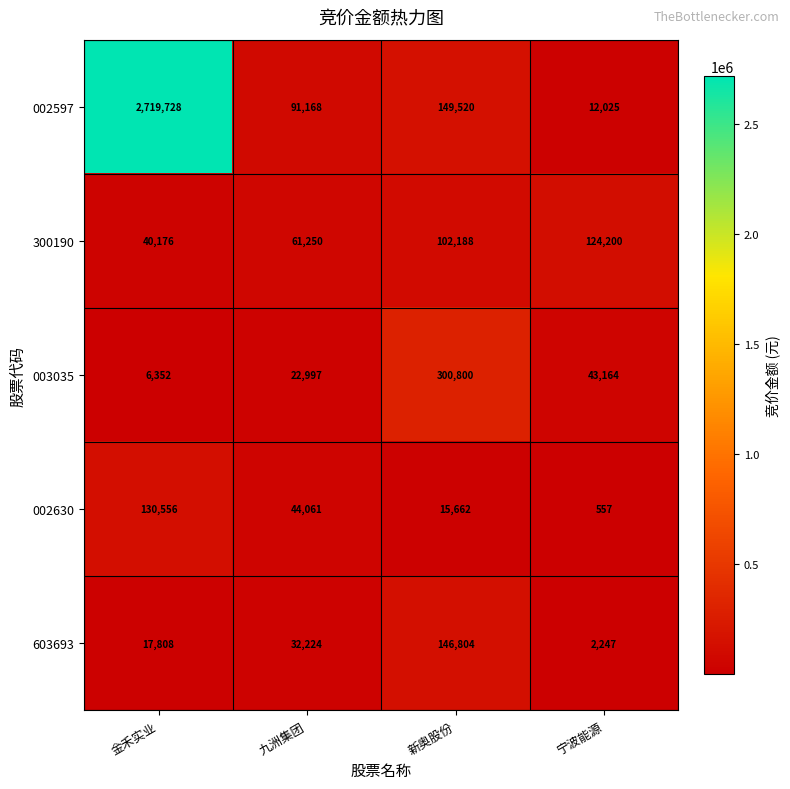

Count the number of categories in the chart.

4